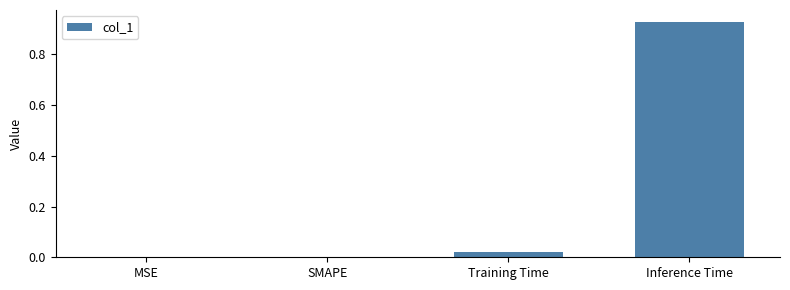

Are the bars horizontal?

No